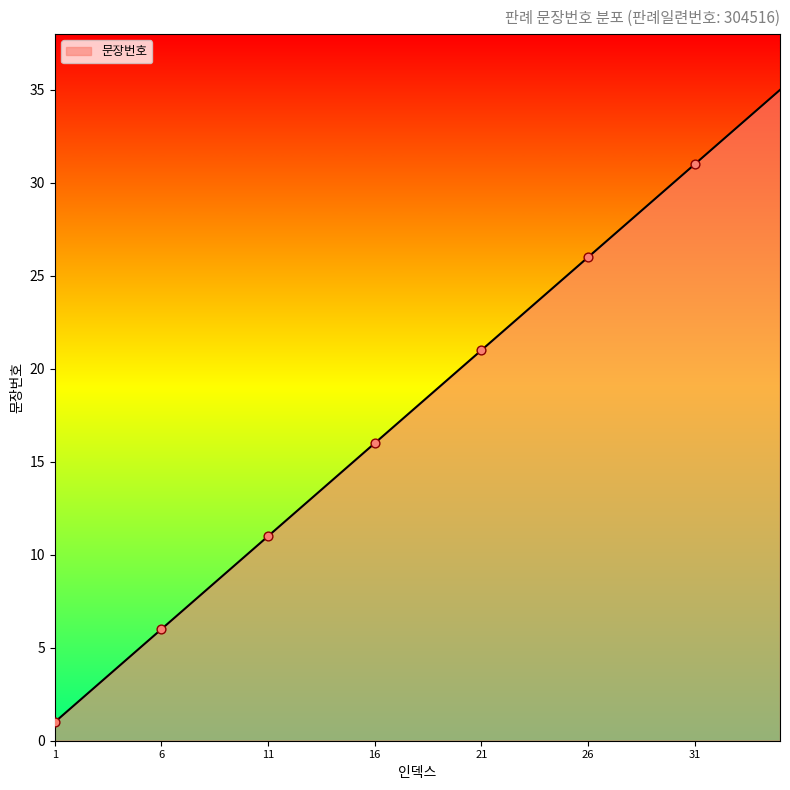

What is the difference between the maximum and minimum values?

34